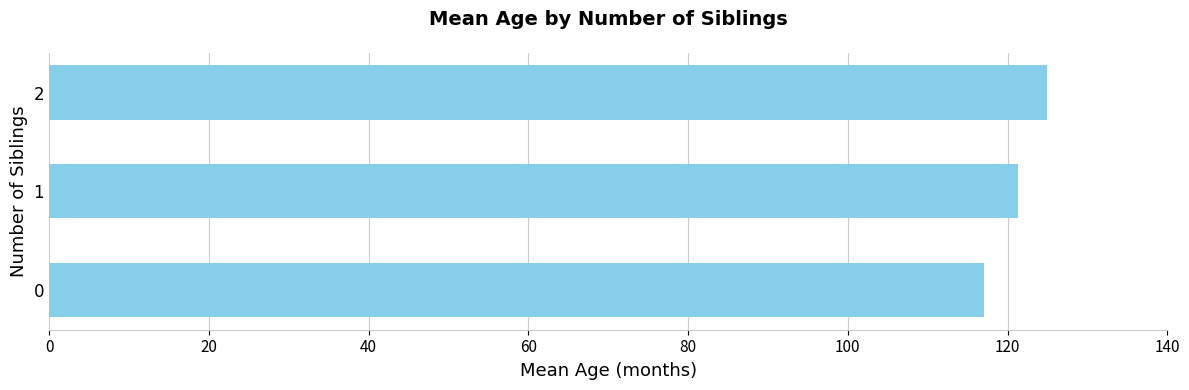

Approximately how many times larger is the value at 0 compared to 2?

0.9